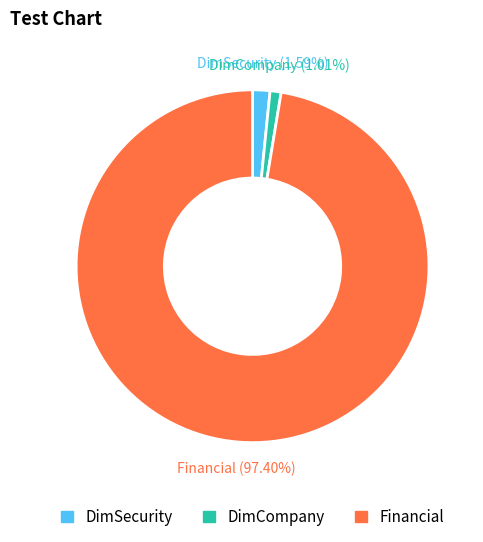

To the nearest percent, what is the combined percentage of DimCompany and Financial?

98%